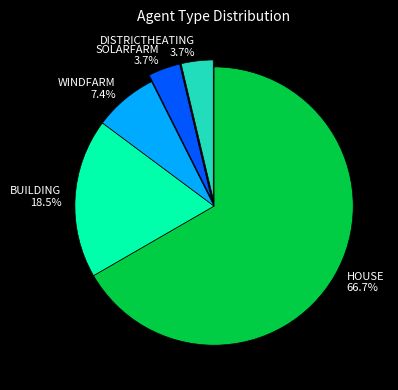

Is DISTRICTHEATING the majority of the pie?

No